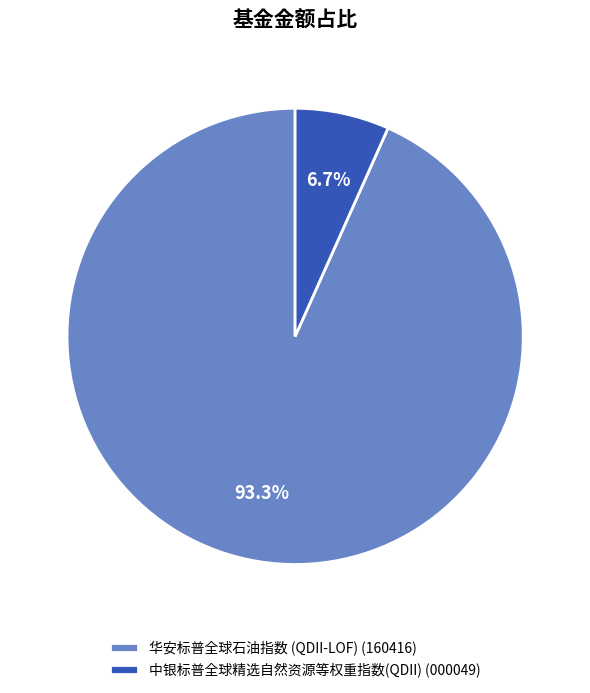

What percentage is the 华安标普全球石油指数 (QDII-LOF) slice, to the nearest percent?

93%